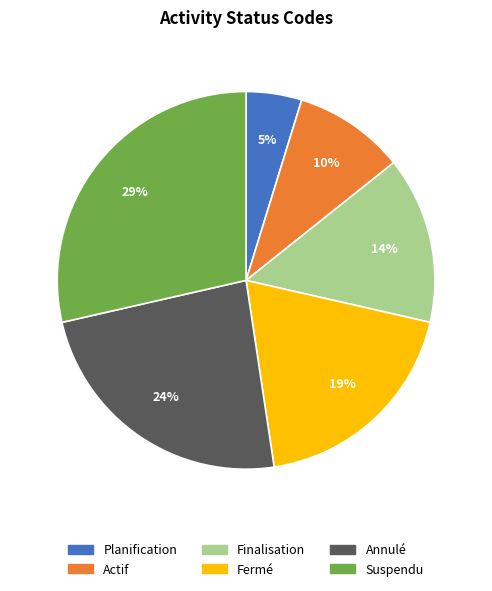

How many slices are in this pie chart?

6